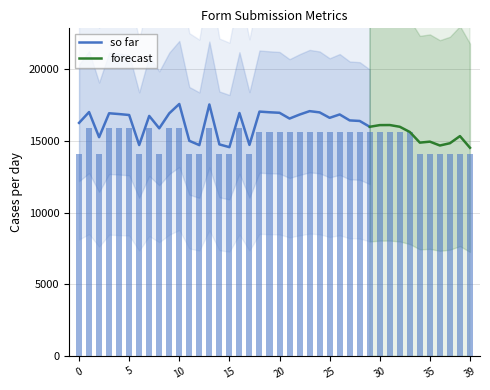

Is it true that the value at 32 is 15600?

True